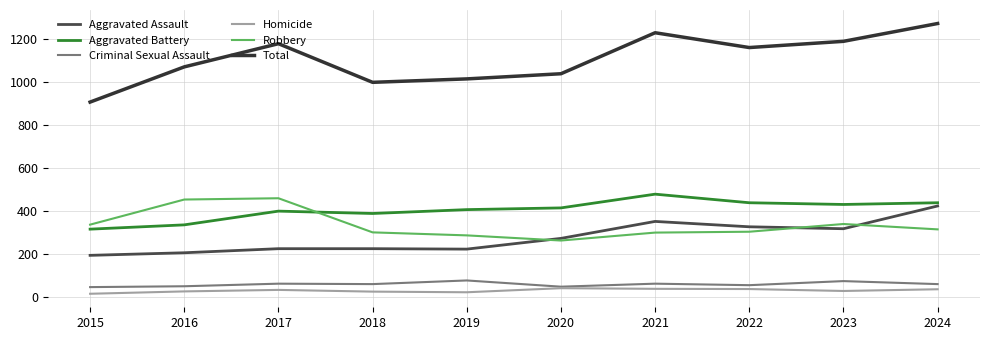

The Total series shows 572 at 2021. True or false?

False